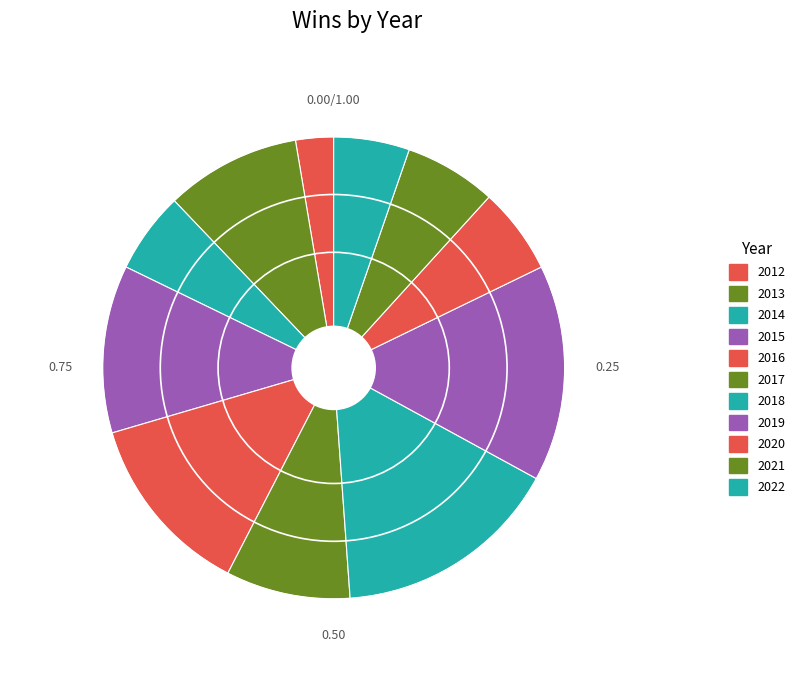

What is the ratio of the value at 2016 to the value at 2019?

0.8